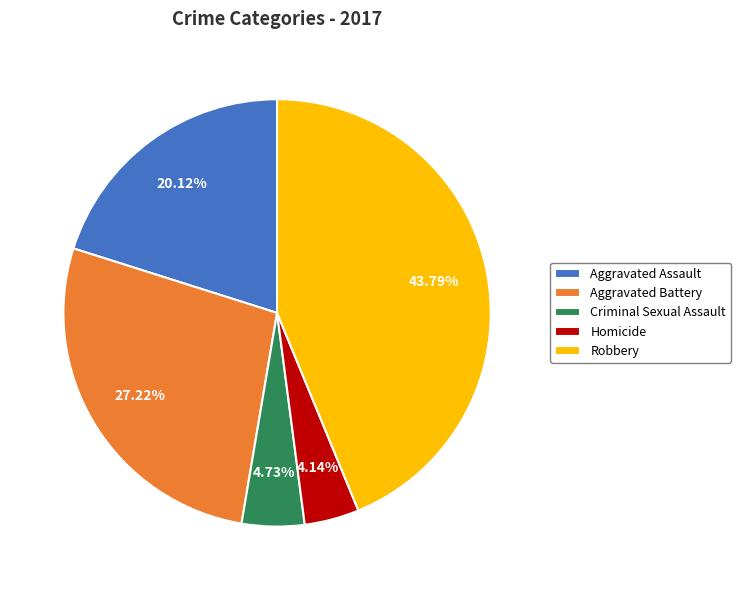

True or false: Homicide accounts for 10% of the total.

False